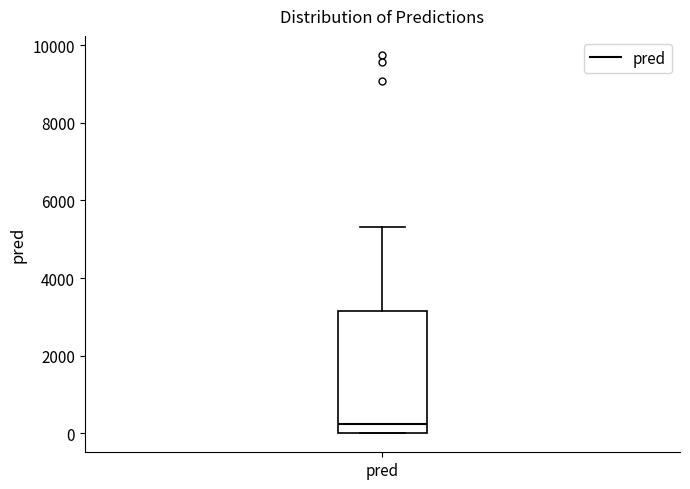

Read this box plot against the y-axis: the position of the median line, the range covered by the box, and the ends of both whiskers. The values are not printed on the chart, so give them approximately, as read against the axis.

median 200, box 0 to 3200, whiskers 0 to 5400